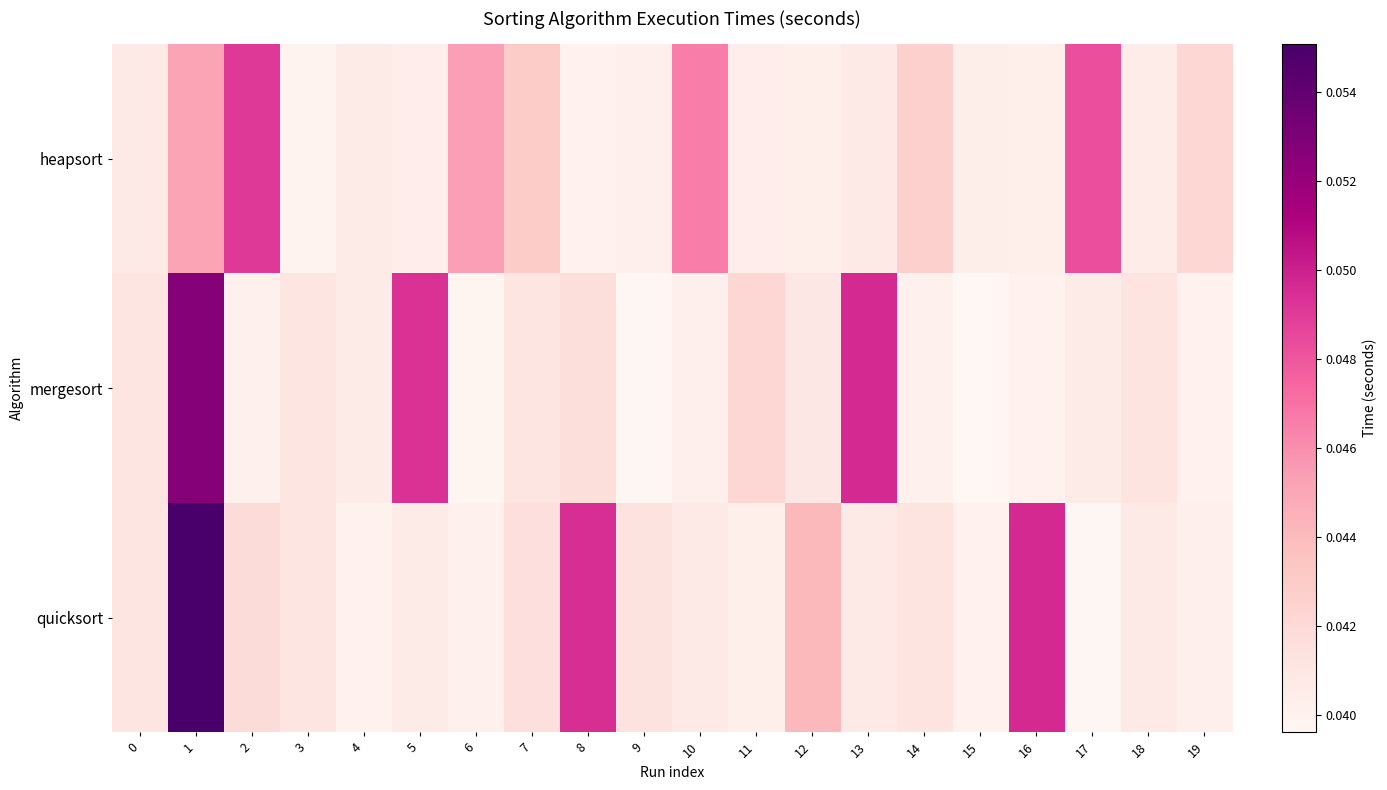

Reading left to right, what are all the values shown in this chart?

quicksort: 0=0.0	1=0.1	2=0.0	3=0.0	4=0.0	5=0.0	6=0.0	7=0.0	8=0.0	9=0.0	10=0.0	11=0.0	12=0.0	13=0.0	14=0.0	15=0.0	16=0.0	17=0.0	18=0.0	19=0.0
mergesort: 0=0.0	1=0.1	2=0.0	3=0.0	4=0.0	5=0.0	6=0.0	7=0.0	8=0.0	9=0.0	10=0.0	11=0.0	12=0.0	13=0.0	14=0.0	15=0.0	16=0.0	17=0.0	18=0.0	19=0.0
heapsort: 0=0.0	1=0.0	2=0.0	3=0.0	4=0.0	5=0.0	6=0.0	7=0.0	8=0.0	9=0.0	10=0.0	11=0.0	12=0.0	13=0.0	14=0.0	15=0.0	16=0.0	17=0.0	18=0.0	19=0.0